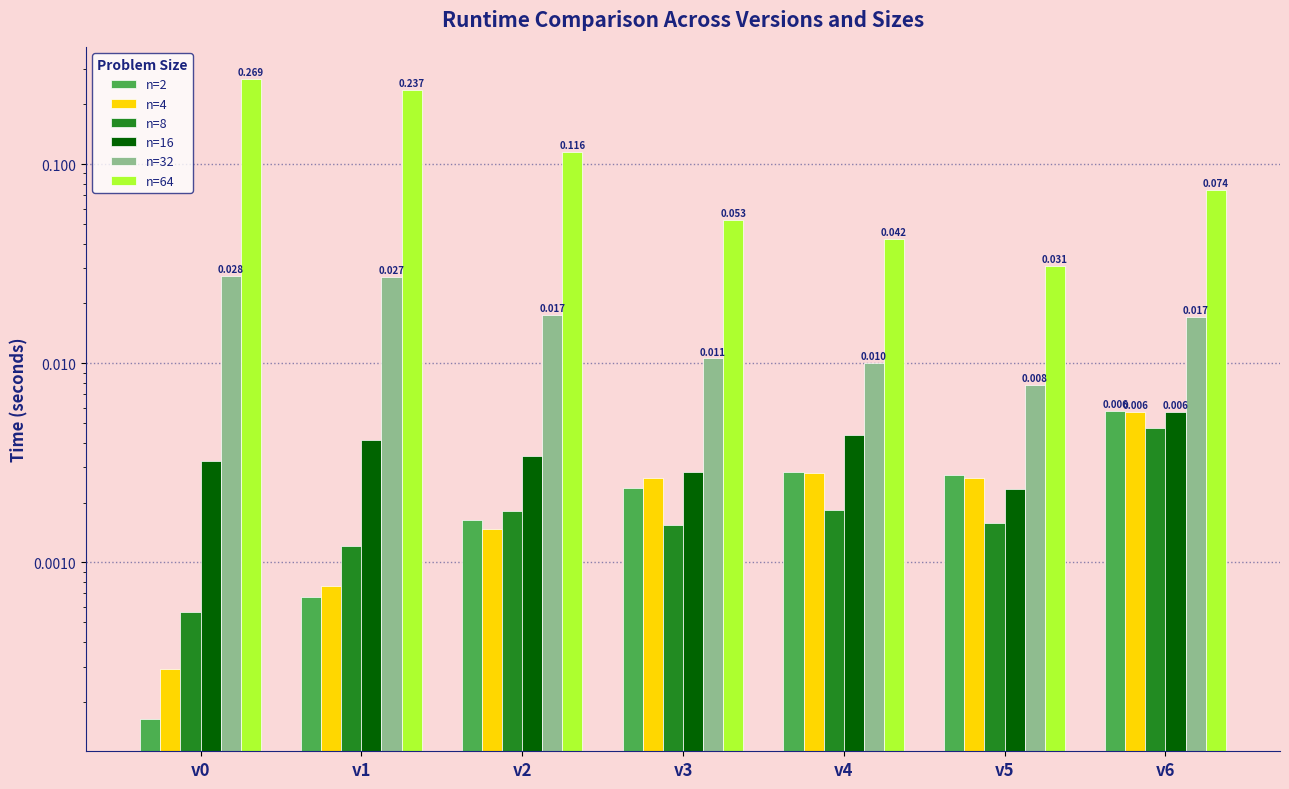

Is it true that n=16 equals 0.0 at v4?

False